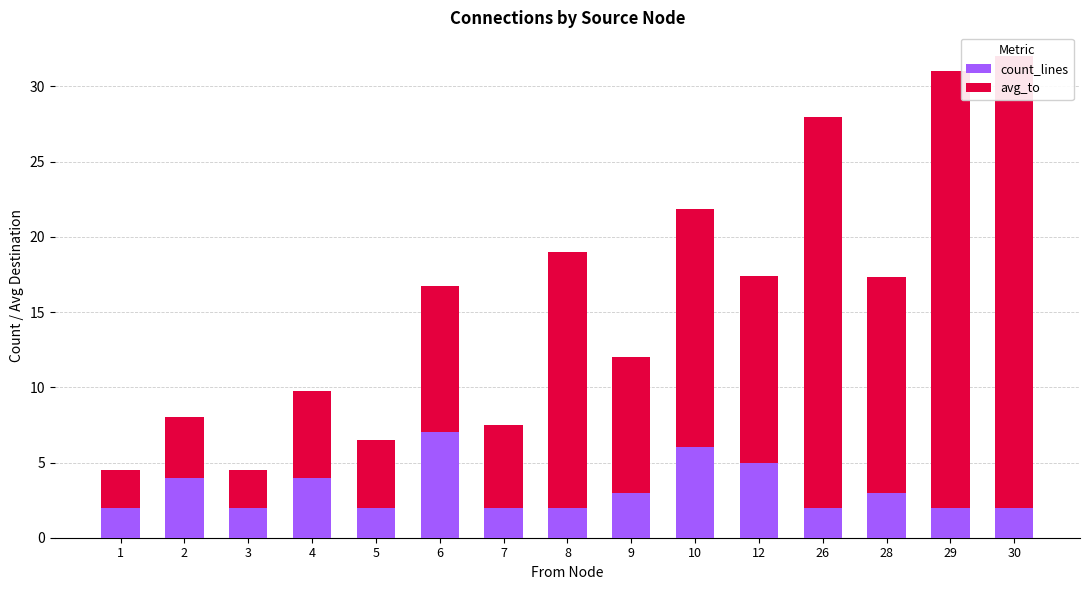

List the labels in order of count_lines value, largest first.

6, 10, 12, 2, 4, 9, 28, 1, 3, 5, 7, 8, 26, 29, 30